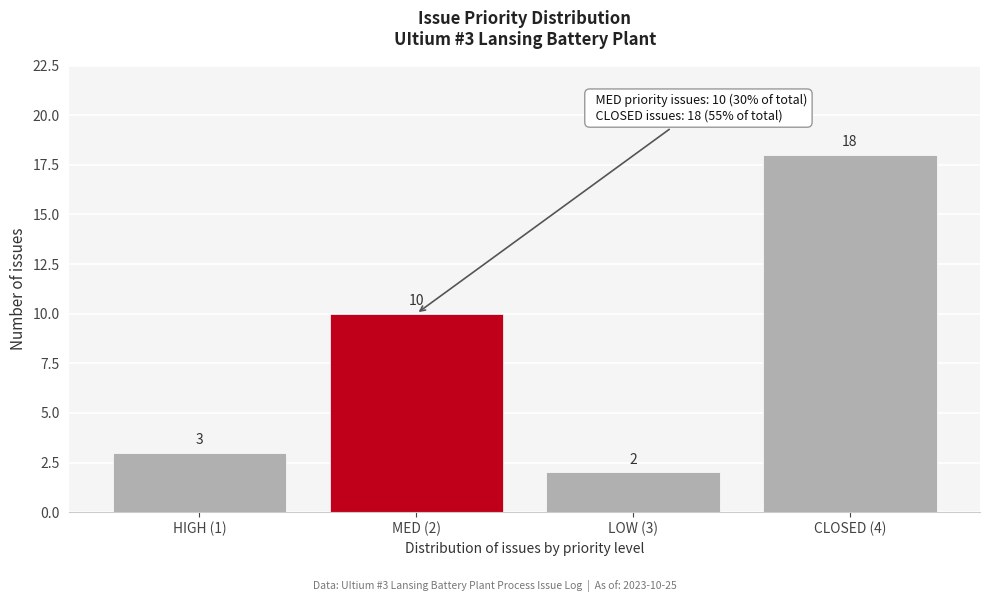

Reading left to right, transcribe all the data shown in this chart.

3	10	2	18